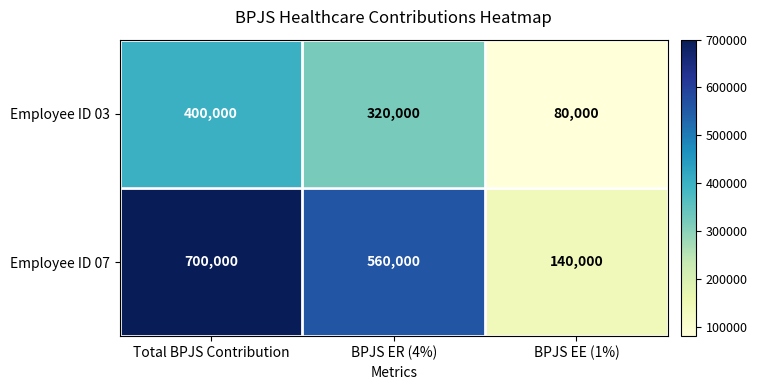

What is the sum of all Employee ID 03 values?

800000